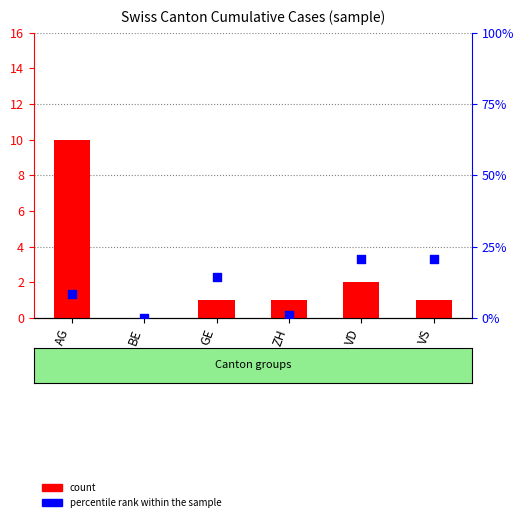

Which series has the largest Y range (max minus min)?

count